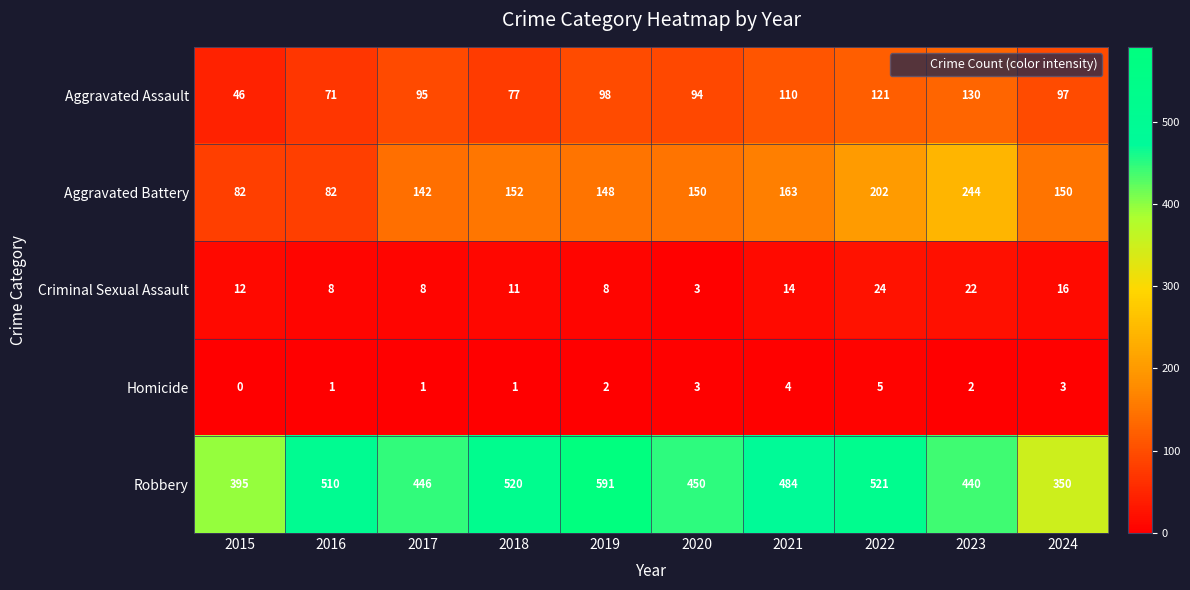

What is the maximum value for Robbery?

591